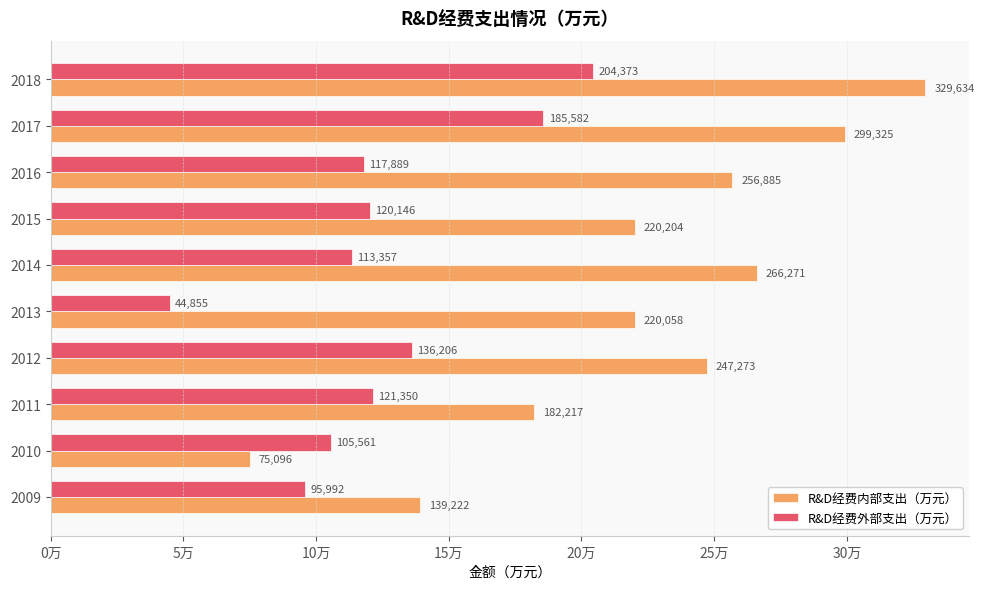

Which series has the largest range (max minus min)?

R&D经费内部支出（万元）